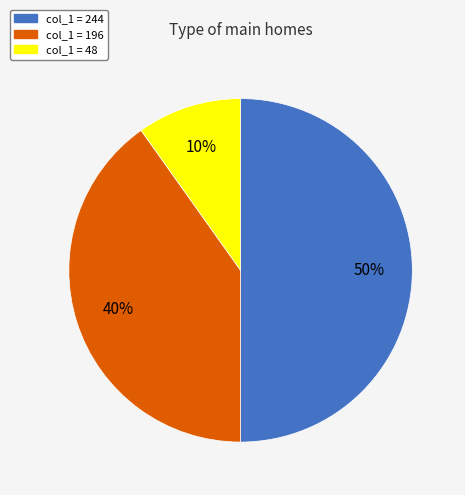

How many slices are in this pie chart?

3